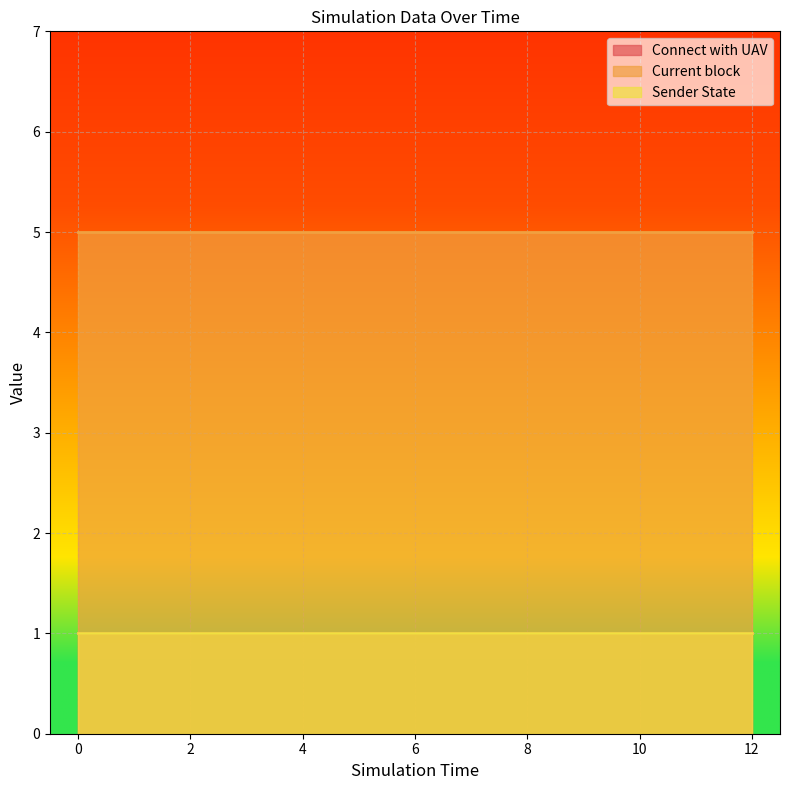

What are all the series names shown in the legend?

Connect with UAV, Current block, Sender State